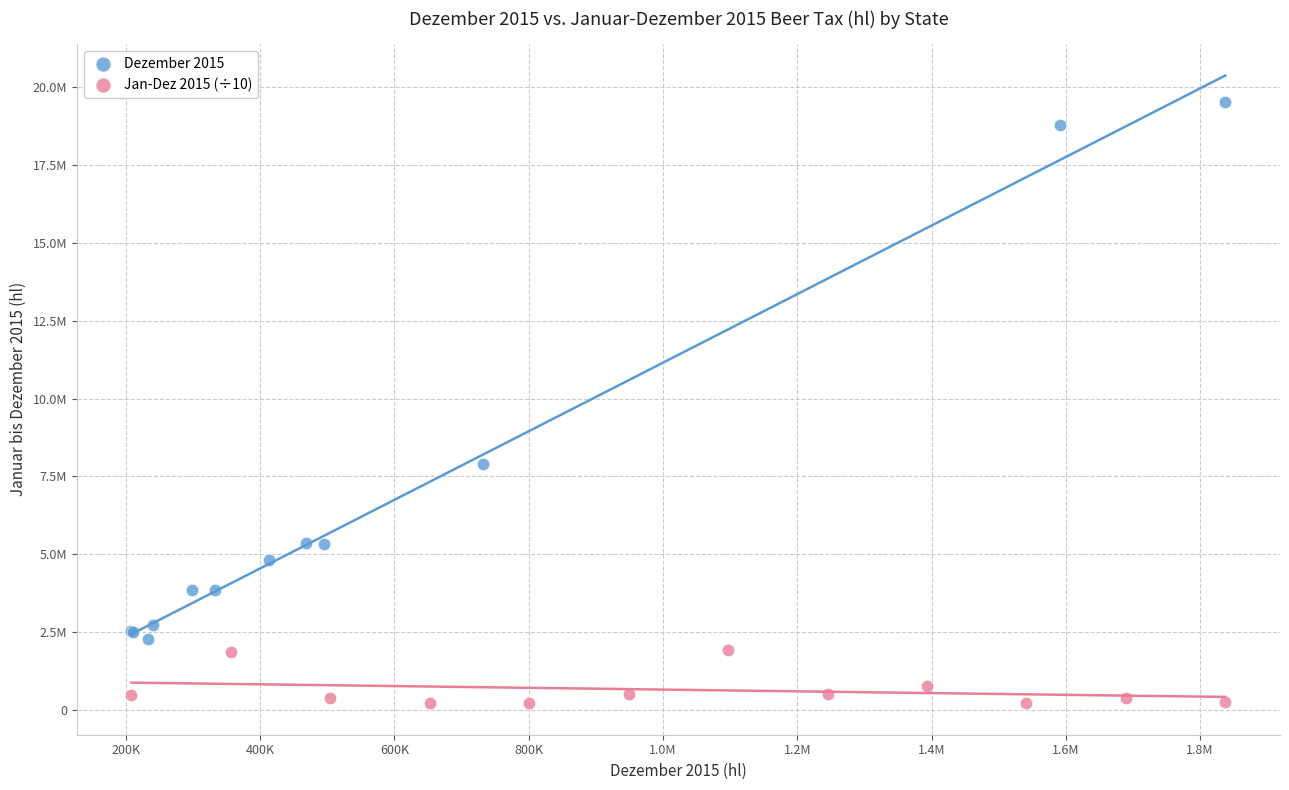

Which series contains the lowest Y value?

Jan-Dez 2015 (÷10)